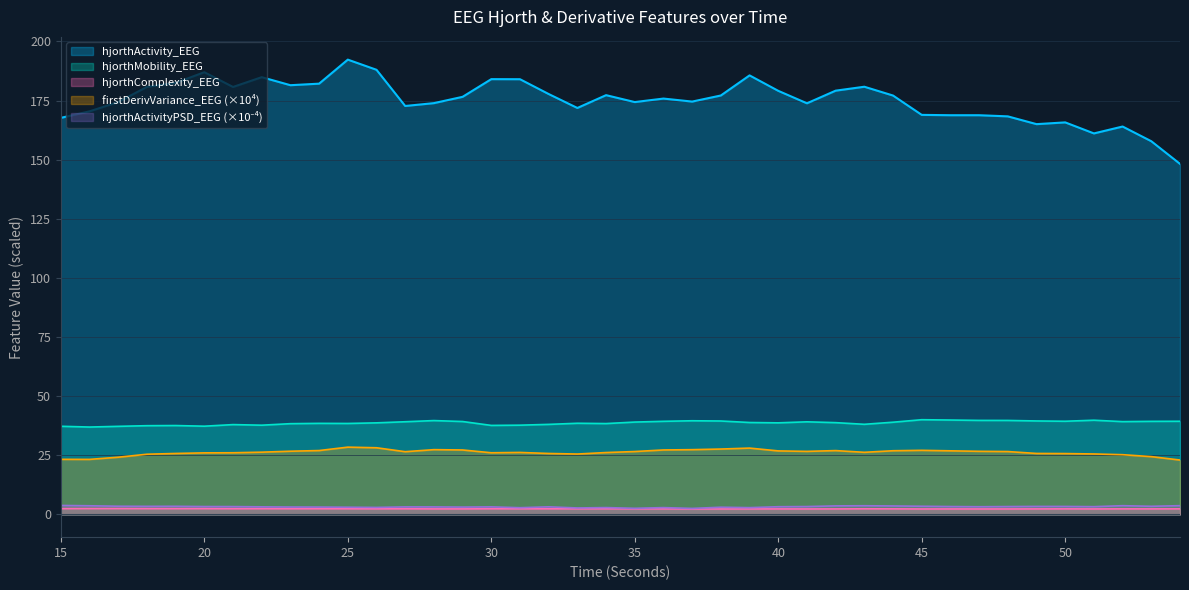

What is the value of the hjorthActivity_EEG point at the 11th from the left?

192.3